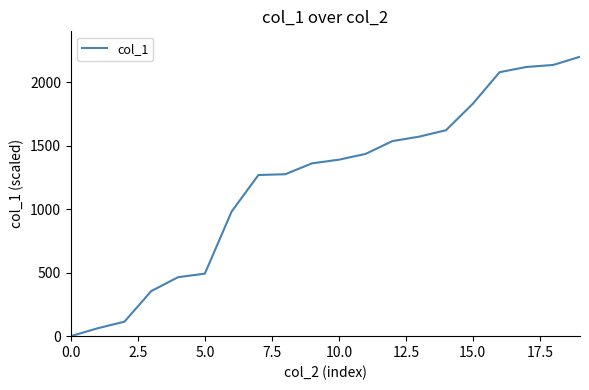

What is the maximum value shown in the chart?

2200.0